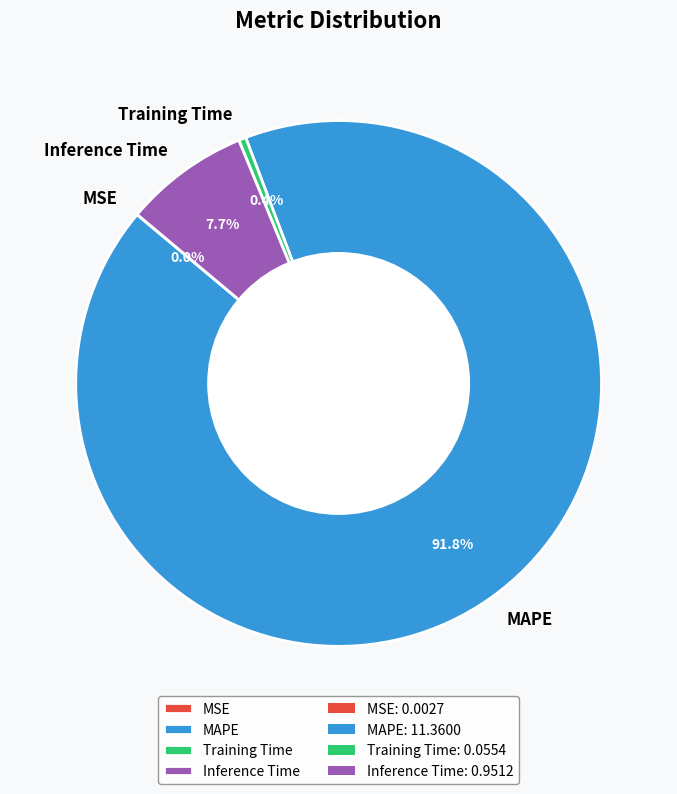

Does MAPE account for over 50% of the chart?

Yes